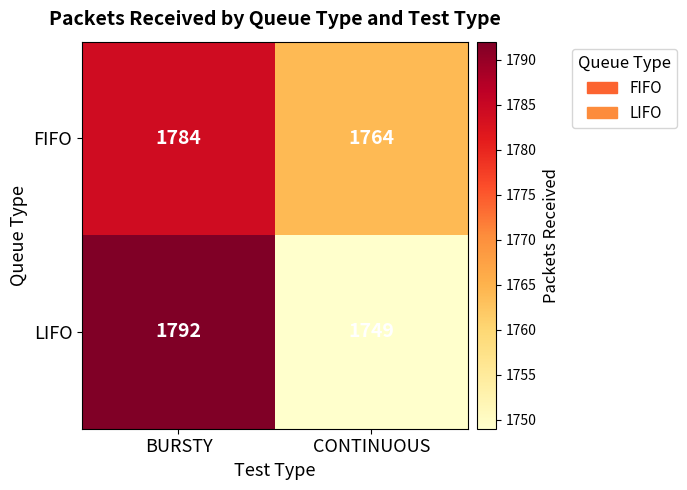

How many series are shown in this chart?

2